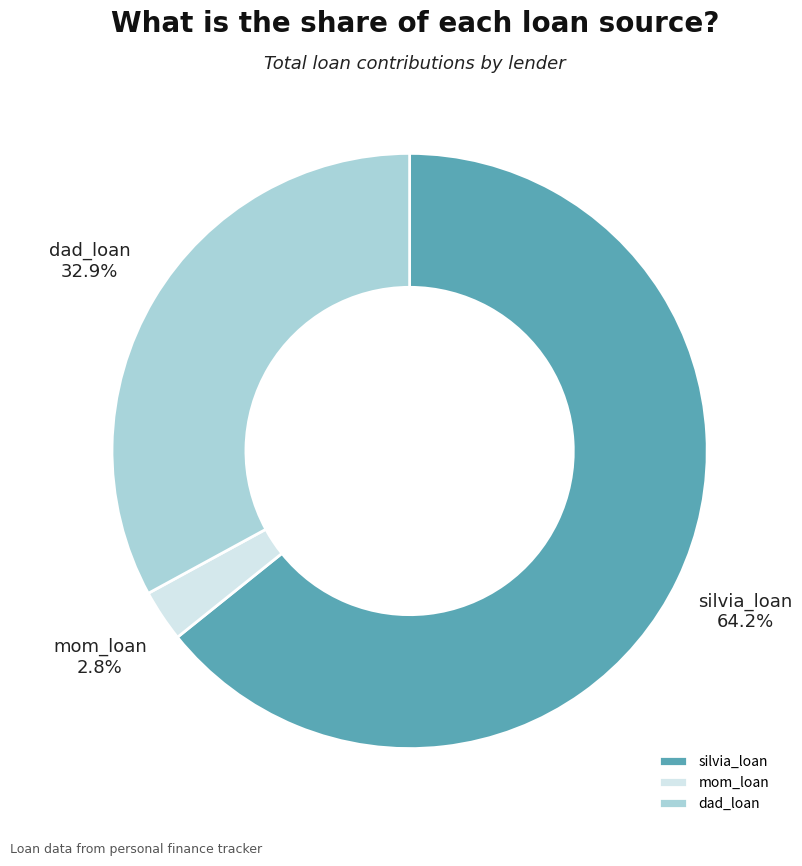

Does dad_loan represent more than half of the total?

No